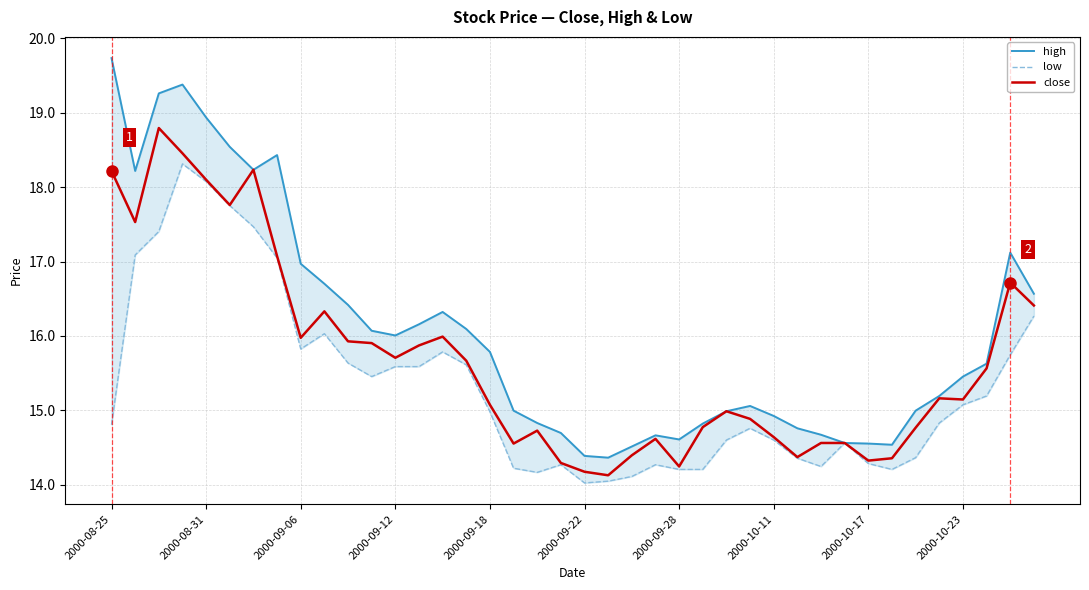

How many values in the high series are below 15?

17